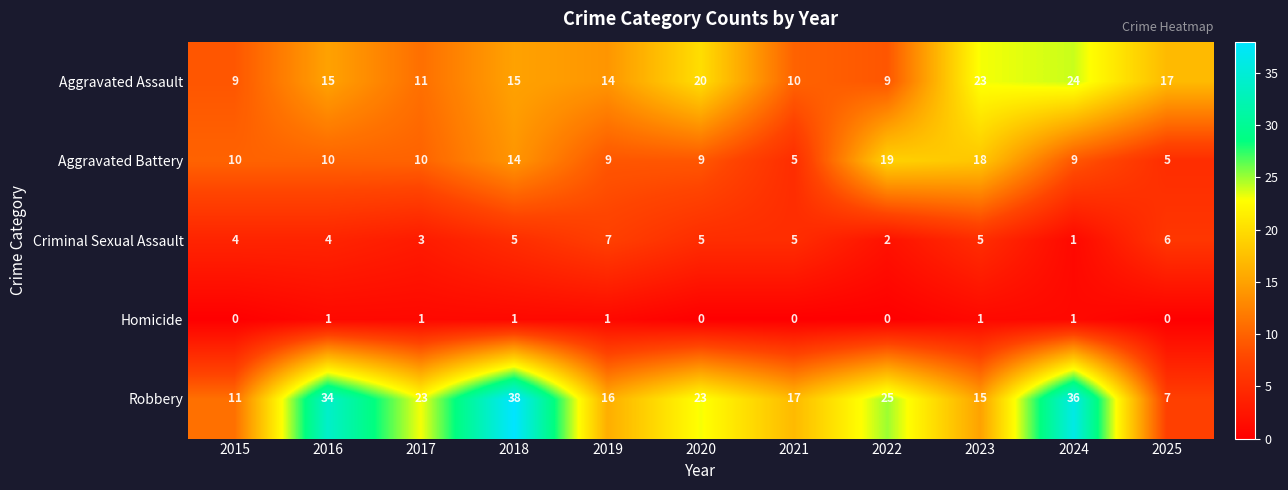

The Criminal Sexual Assault series shows 3 at 2016. True or false?

False